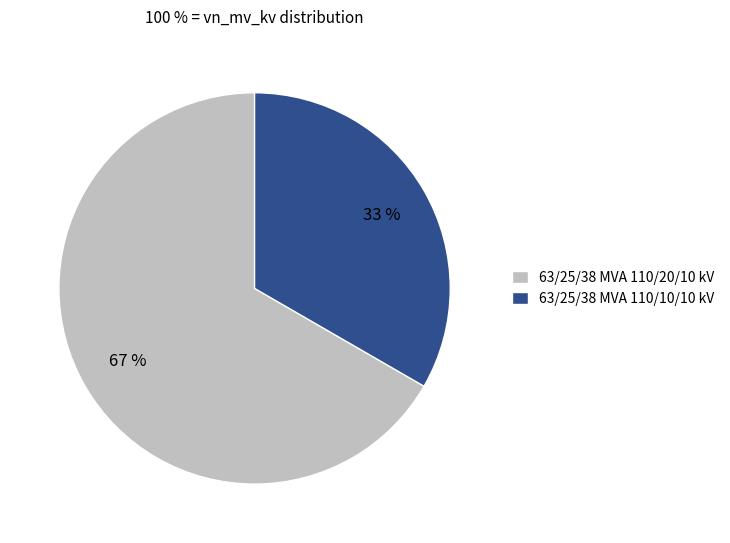

What is the largest slice in the pie chart?

63/25/38 MVA 110/20/10 kV